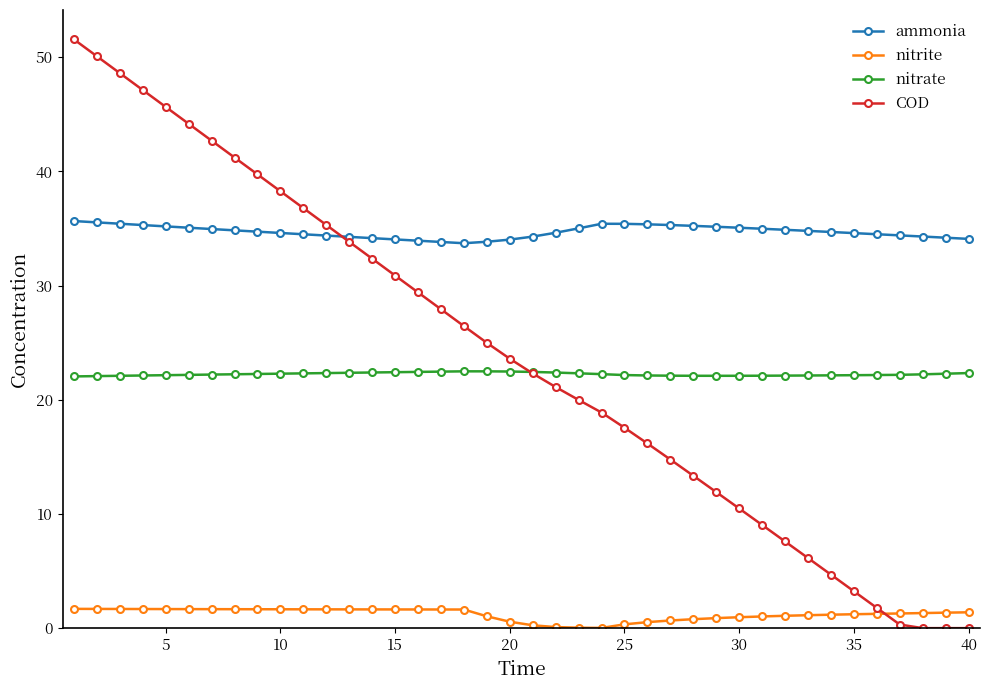

True or false: ammonia has more than 0 points higher than both neighbors.

True